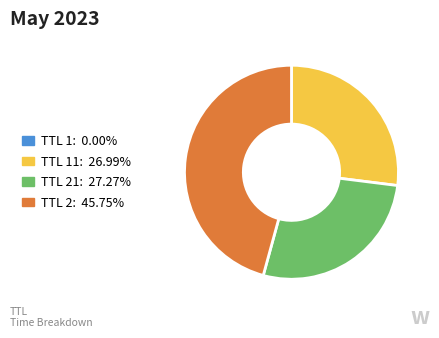

Is there any slice that represents more than half of the pie?

No